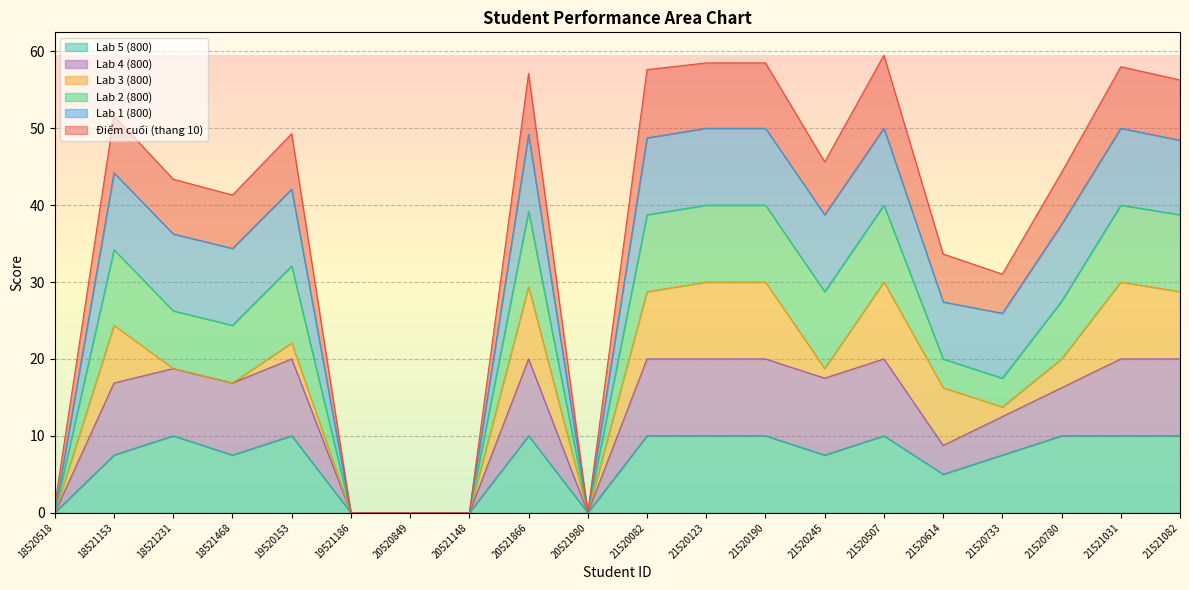

At which category does Điểm cuối (thang 10) reach its first local peak?

18521153